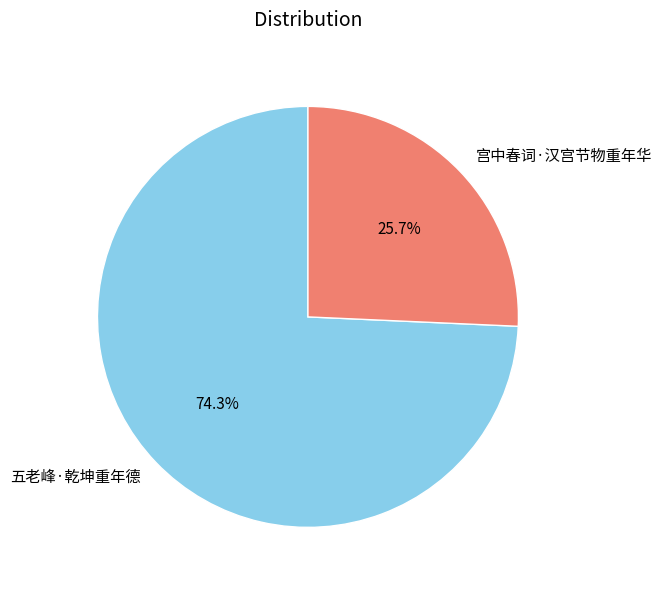

Rank the categories by value from highest to lowest.

五老峰·乾坤重年德, 宫中春词·汉宫节物重年华